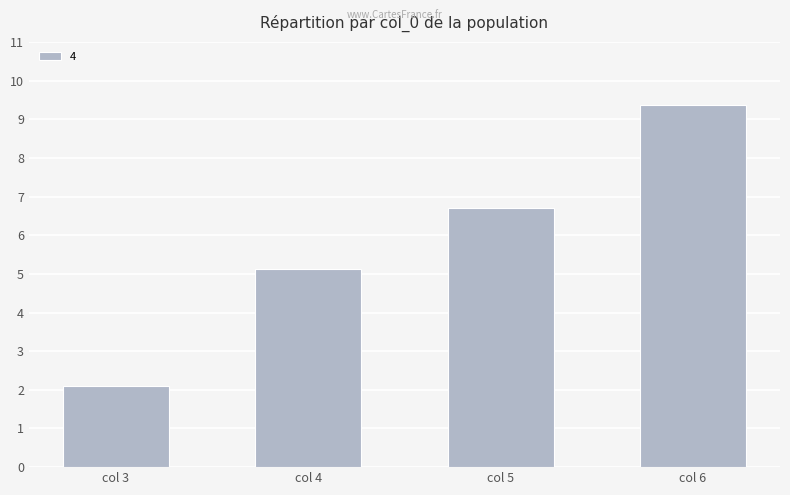

Reading left to right, what are all the values shown in this chart?

col 3=2.1	col 4=5.1	col 5=6.7	col 6=9.4